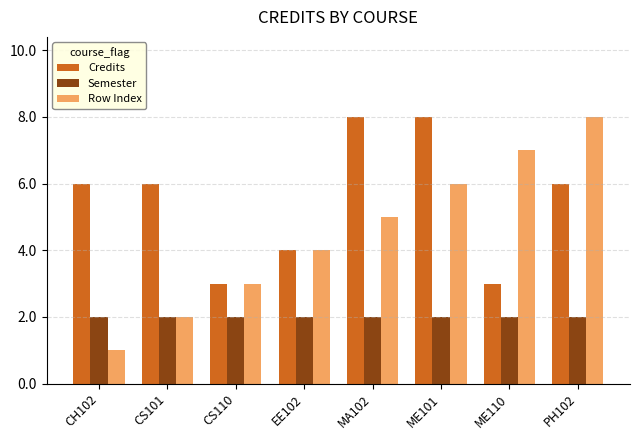

Rank the series by their average value, from highest to lowest.

Credits, Row Index, Semester